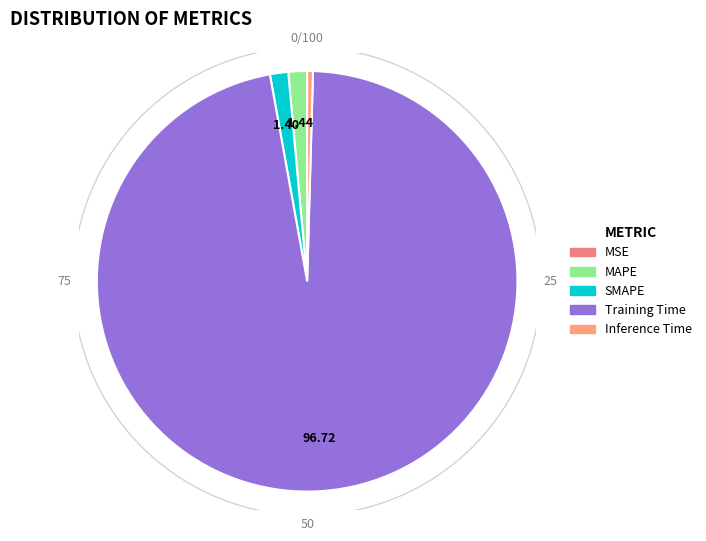

What is the majority slice?

Training Time